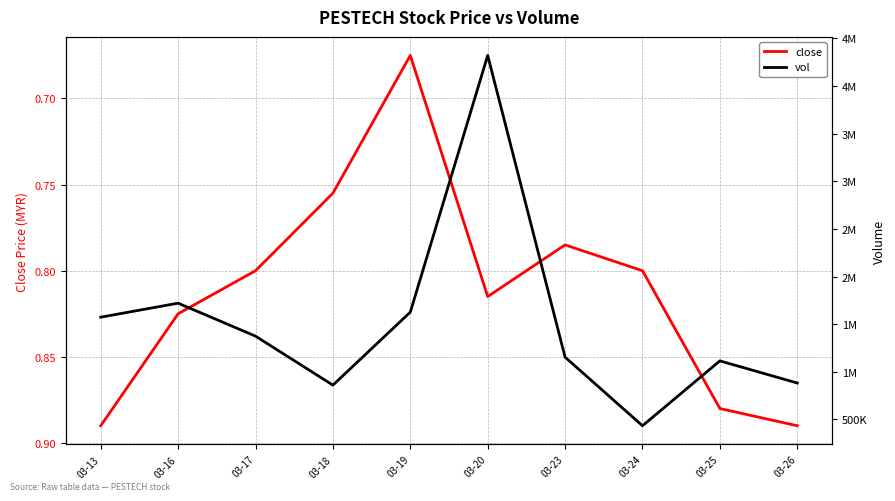

True or false: close has a value of 0.8 at 03-23.

True